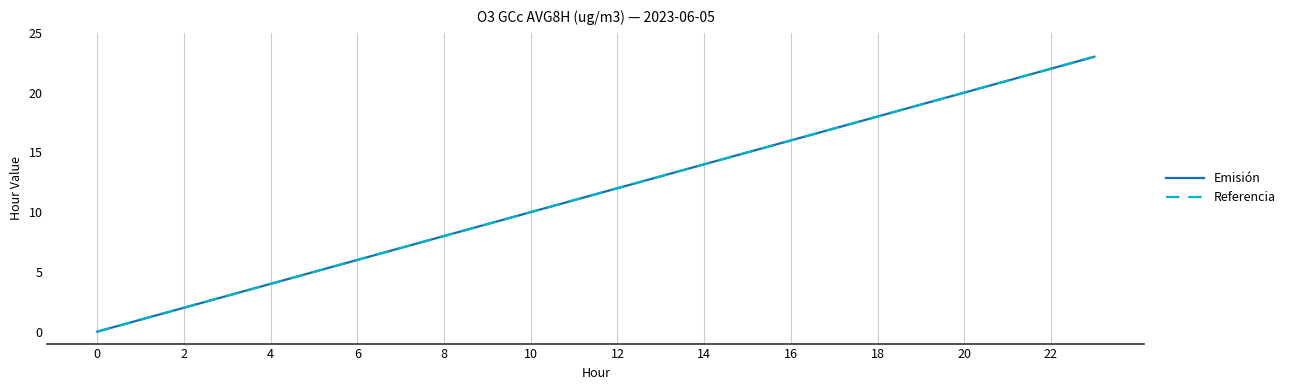

What is the difference between the maximum and minimum values in the Referencia series?

23